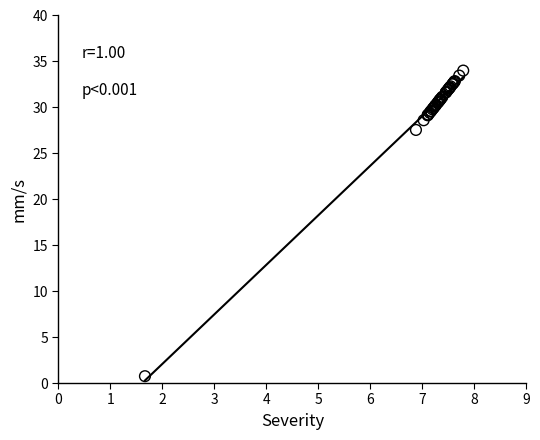

What Y value in the scatter plot is closest to 17?

27.5